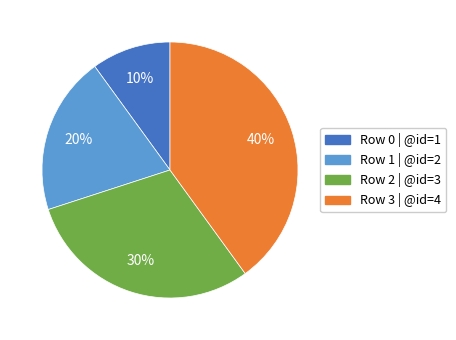

To the nearest percent, what is the difference between the largest and smallest slice percentages?

30%